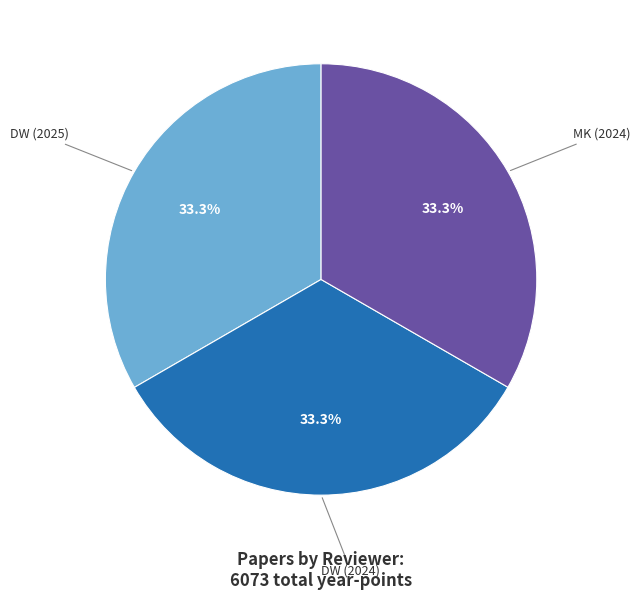

Is there a majority slice in this chart?

No